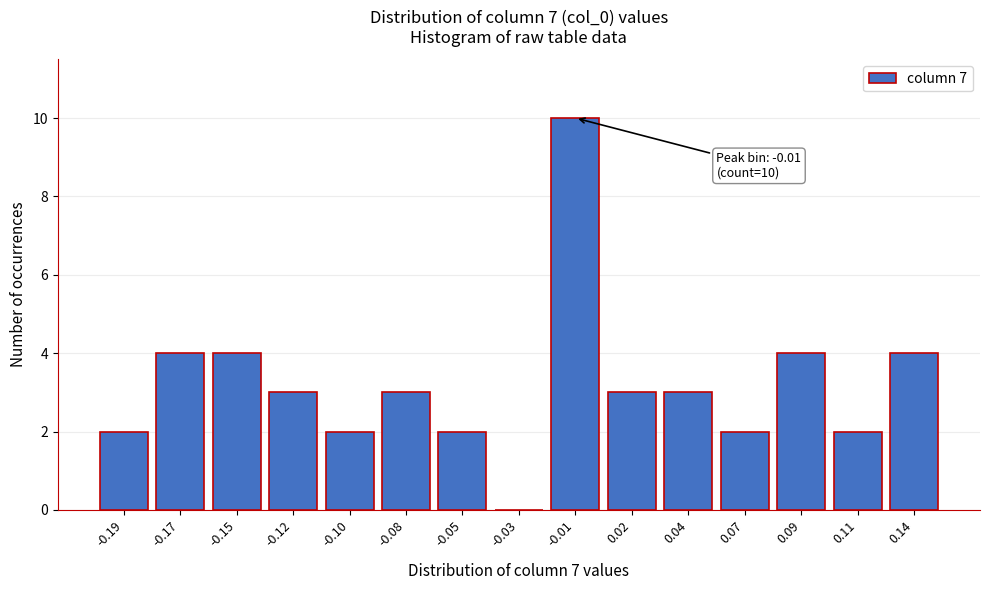

Reading left to right, extract all data points from this chart.

-0.19=2	-0.17=4	-0.15=4	-0.12=3	-0.10=2	-0.08=3	-0.05=2	-0.03=0	-0.01=10	0.02=3	0.04=3	0.07=2	0.09=4	0.11=2	0.14=4